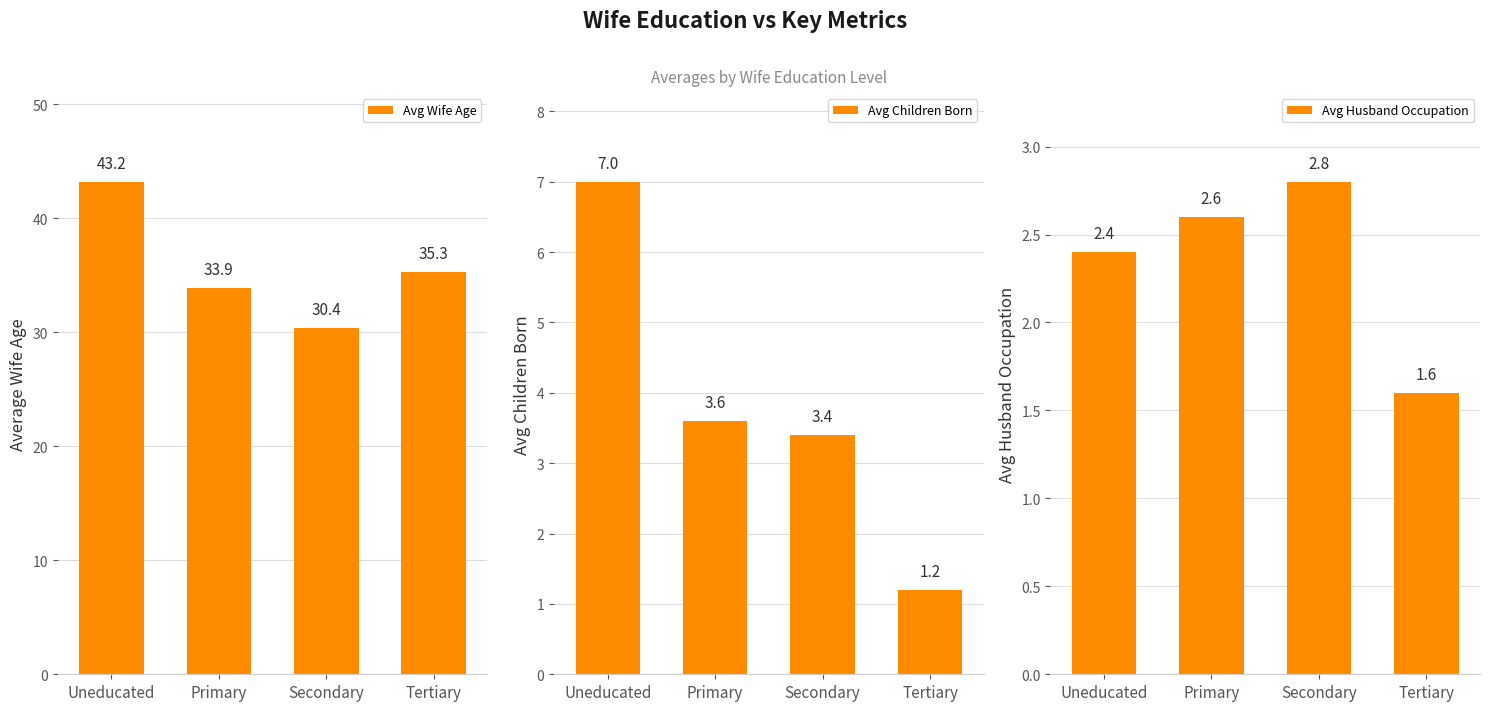

Which series has the largest total across all categories?

Avg Wife Age